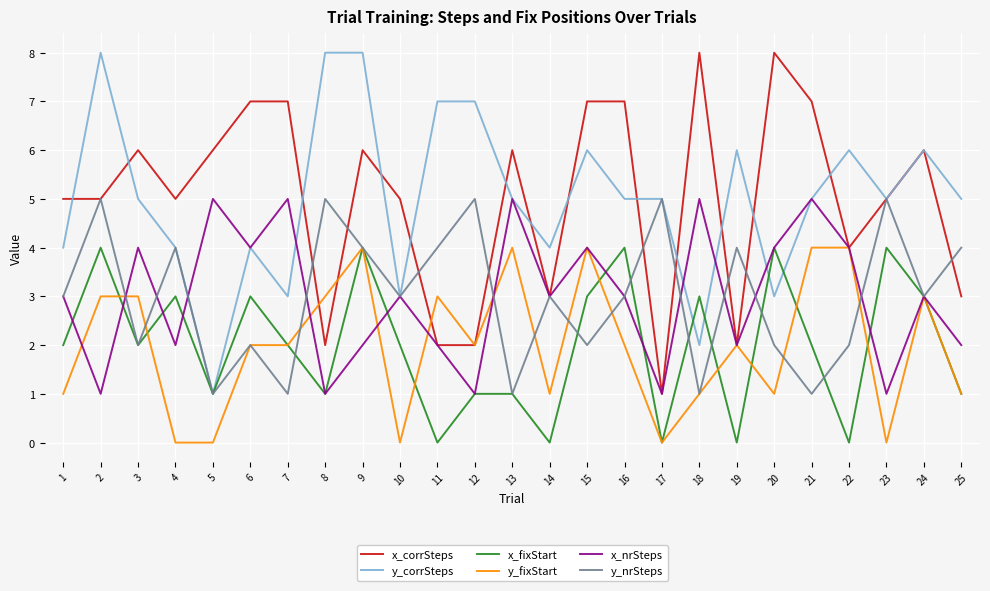

What is the difference between the highest and lowest values at 19?

6